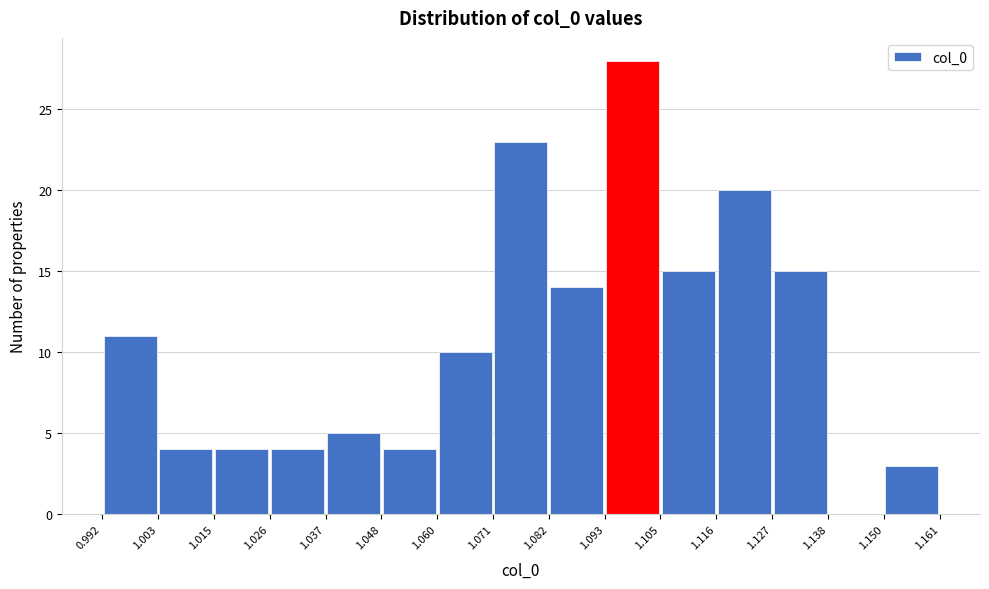

What is the height of the bar covering 1.048 to 1.060 on the x-axis? The values are not printed on the chart, so give them approximately, as read against the axis.

4